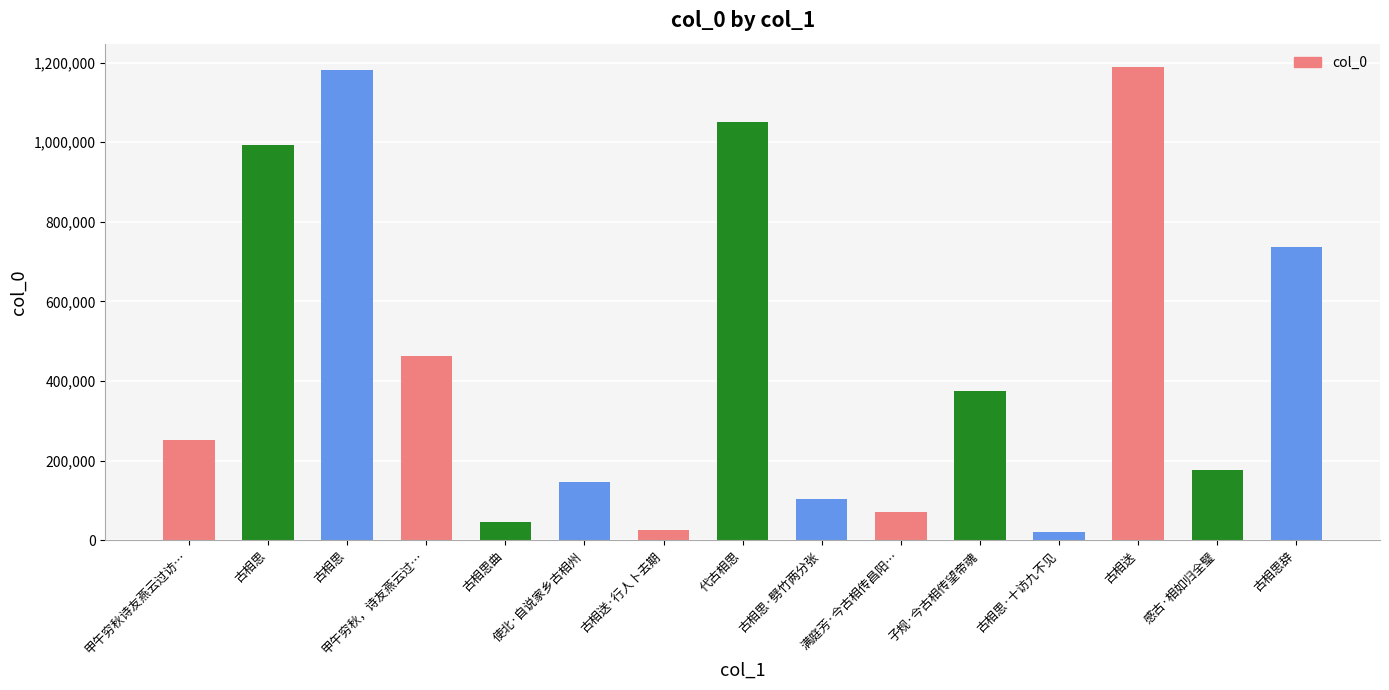

Reading left to right, extract all data points from this chart.

251968	991880	1182528	463919	45366	146414	27144	1050304	104013	72345	374762	21141	1188064	176339	738069